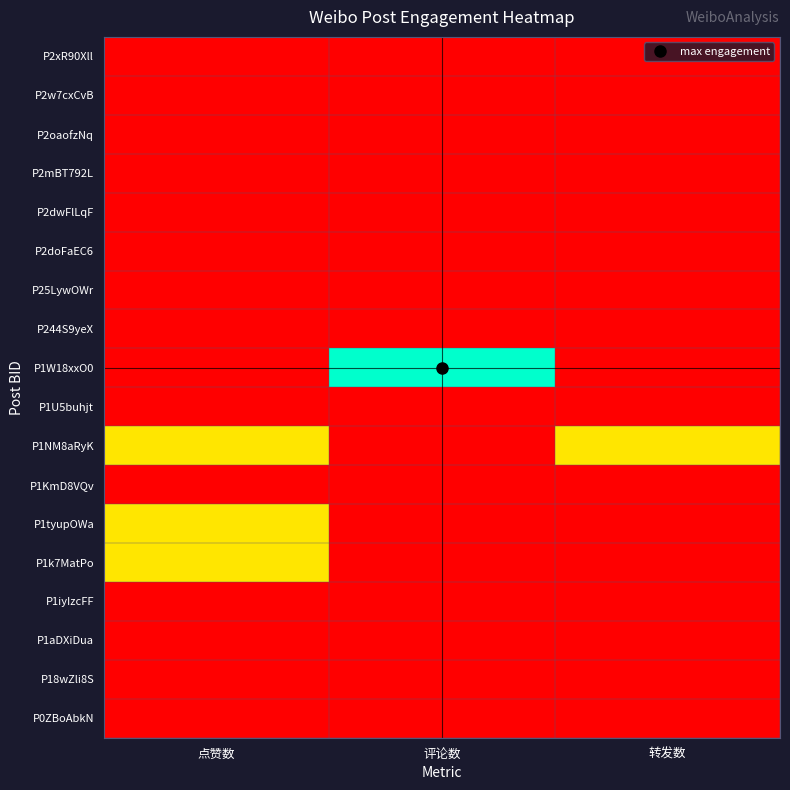

Reading right to left, list all the values displayed in this chart.

P2xR90Xll: 转发数=0	评论数=0	点赞数=0
P2w7cxCvB: 转发数=0	评论数=0	点赞数=0
P2oaofzNq: 转发数=0	评论数=0	点赞数=0
P2mBT792L: 转发数=0	评论数=0	点赞数=0
P2dwFlLqF: 转发数=0	评论数=0	点赞数=0
P2doFaEC6: 转发数=0	评论数=0	点赞数=0
P25LywOWr: 转发数=0	评论数=0	点赞数=0
P244S9yeX: 转发数=0	评论数=0	点赞数=0
P1W18xxO0: 转发数=0	评论数=2	点赞数=0
P1U5buhjt: 转发数=0	评论数=0	点赞数=0
P1NM8aRyK: 转发数=1	评论数=0	点赞数=1
P1KmD8VQv: 转发数=0	评论数=0	点赞数=0
P1tyupOWa: 转发数=0	评论数=0	点赞数=1
P1k7MatPo: 转发数=0	评论数=0	点赞数=1
P1iyIzcFF: 转发数=0	评论数=0	点赞数=0
P1aDXiDua: 转发数=0	评论数=0	点赞数=0
P18wZli8S: 转发数=0	评论数=0	点赞数=0
P0ZBoAbkN: 转发数=0	评论数=0	点赞数=0